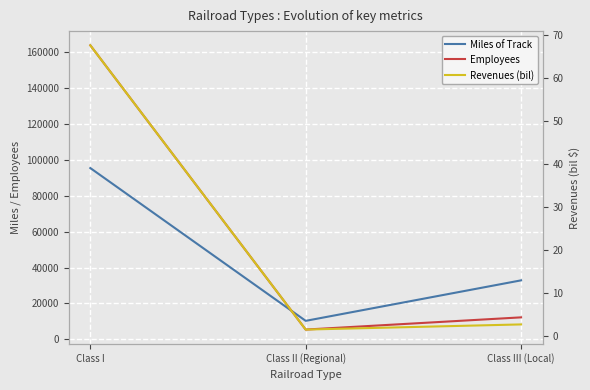

Where is Miles of Track nearest to the value 52809?

Class III (Local)